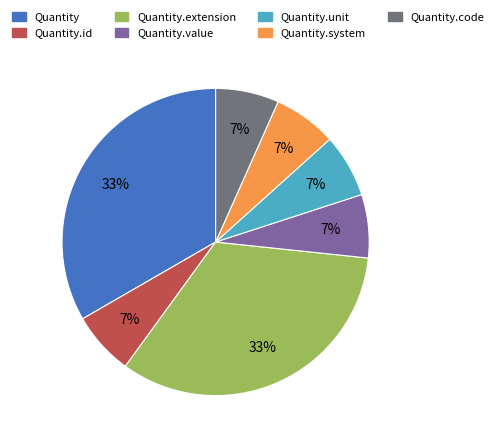

Between Quantity and Quantity.id, which is larger?

Quantity